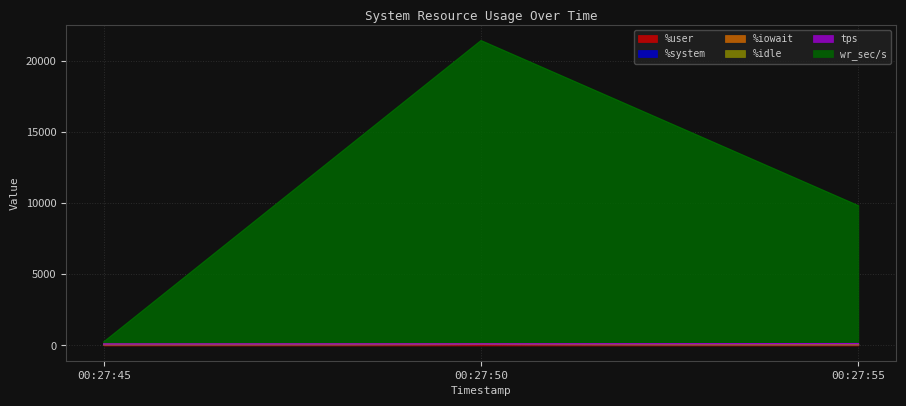

At which category is the sum across all series the highest?

00:27:50